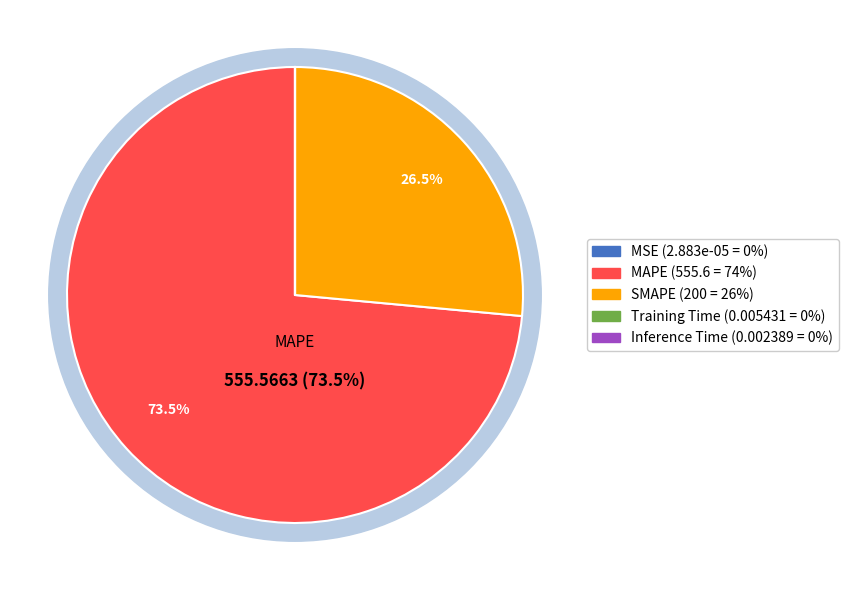

Is it true that Training Time is 0% of the pie?

True